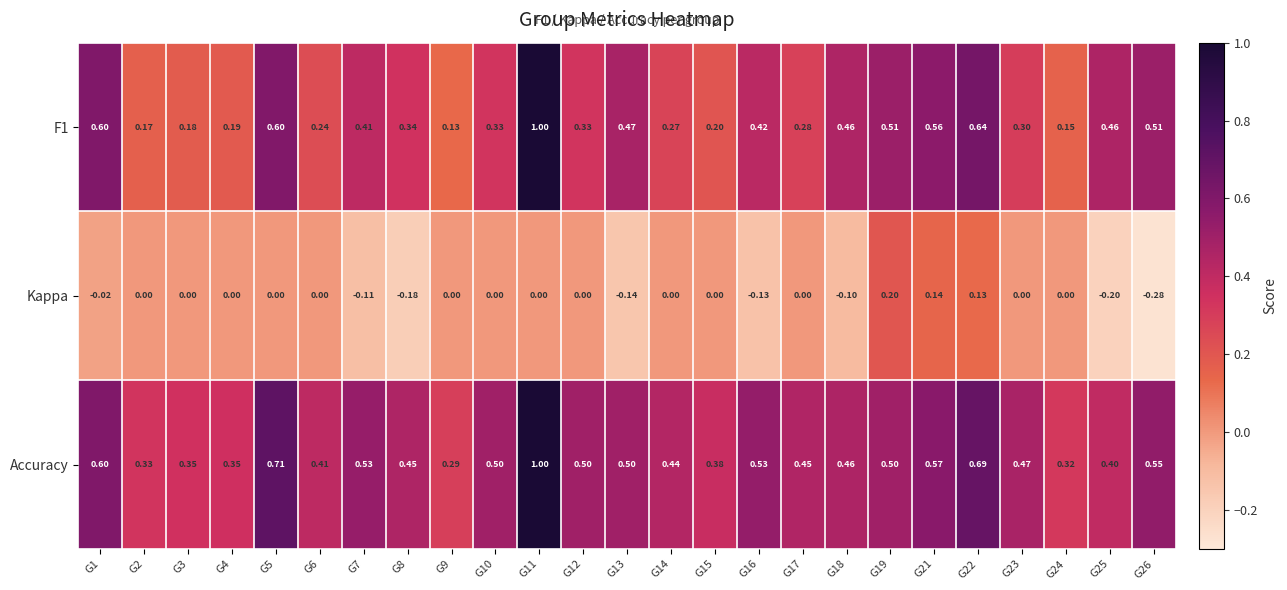

Which series has the largest total across all categories?

Accuracy